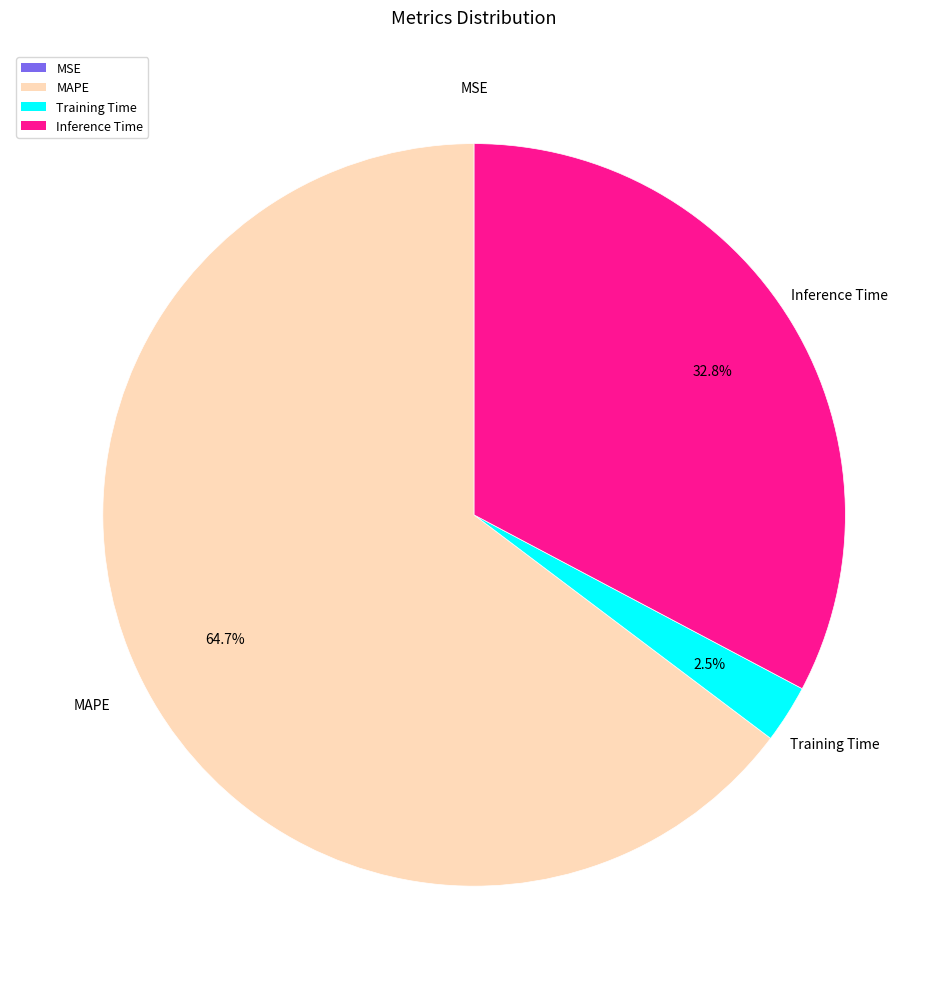

What percentage is NOT represented by Inference Time?

67.2%